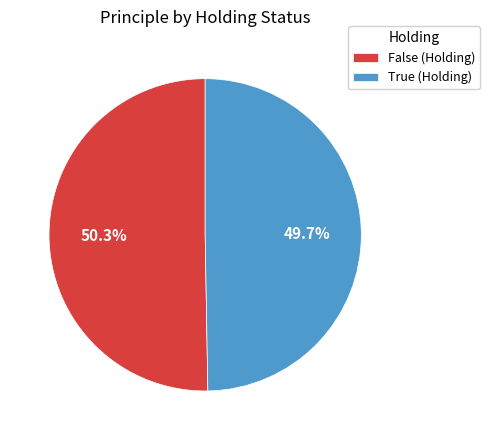

What percentage is the True (Holding) slice, to the nearest percent?

50%